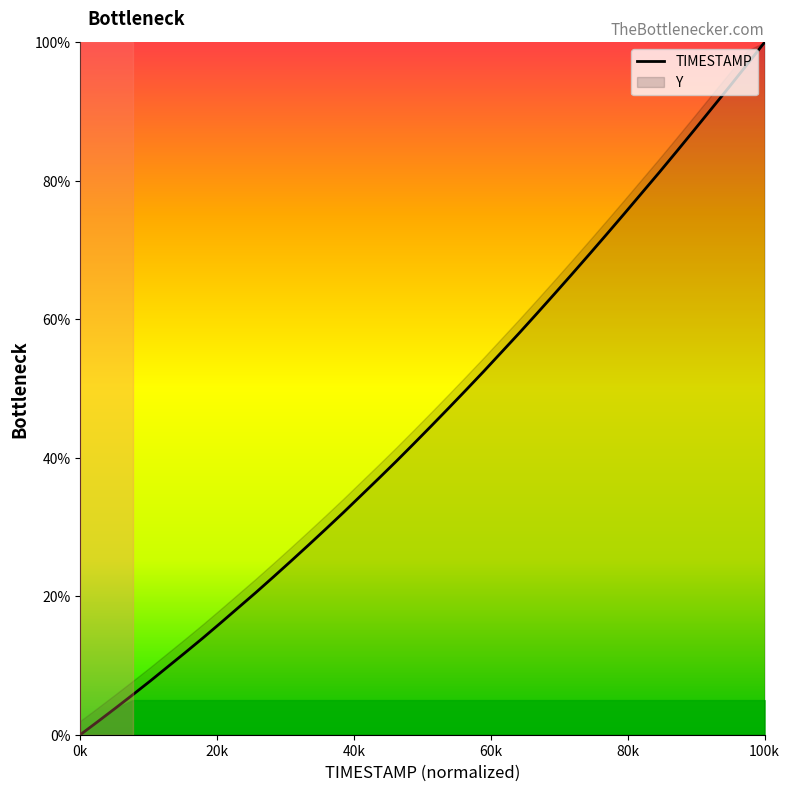

Which category has the highest value in the TIMESTAMP series?

100k